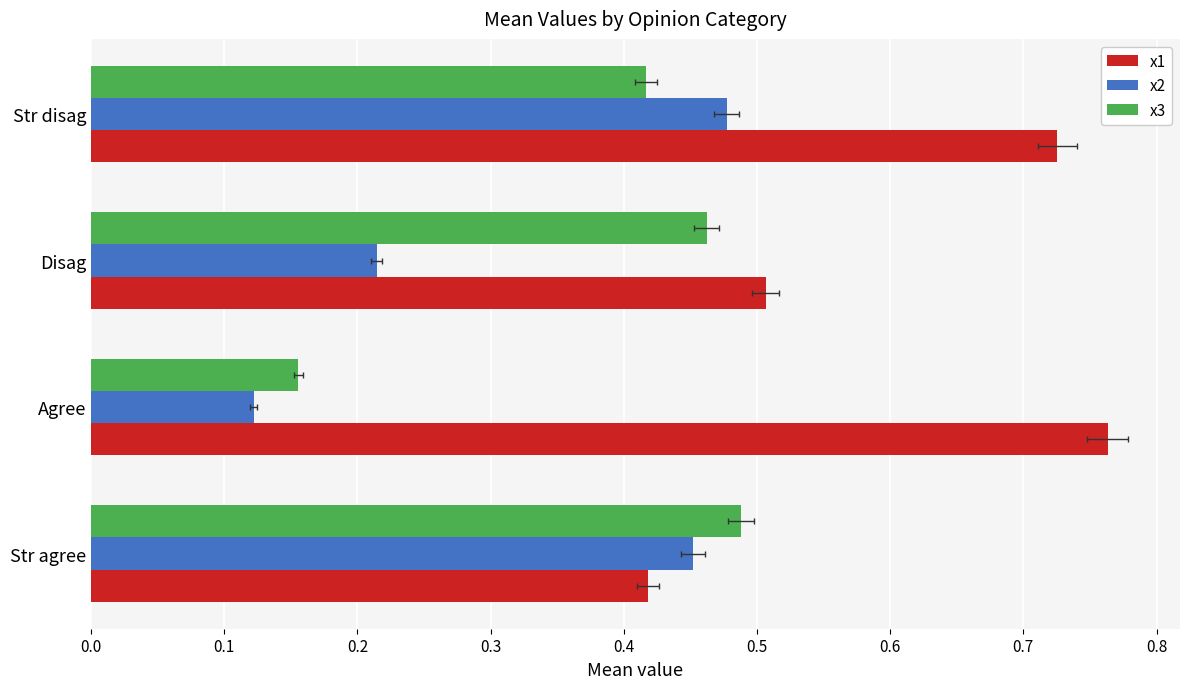

Between Str agree and Disag, which is larger?

Disag